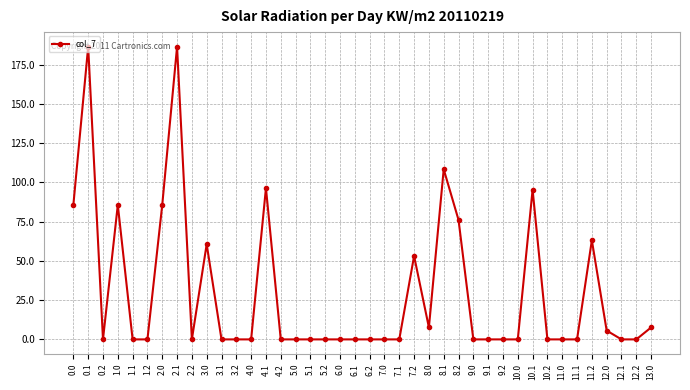

What is the maximum value shown in the chart?

186.3